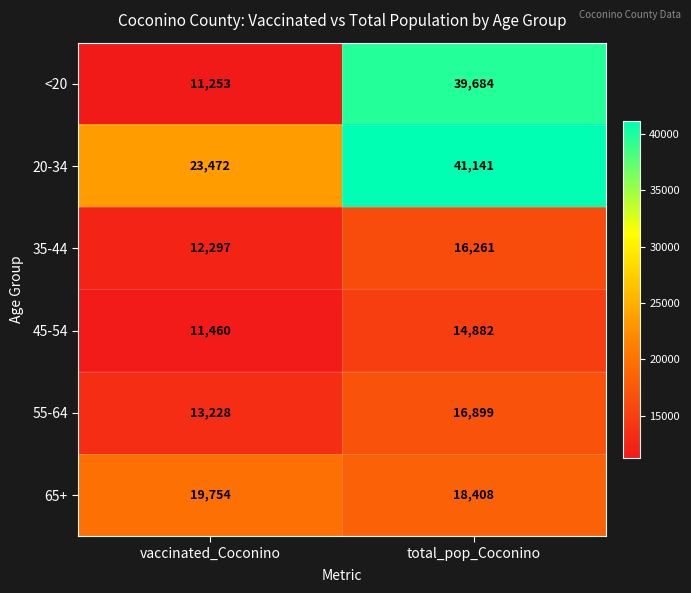

What is the total value across all series at total_pop_Coconino?

147275